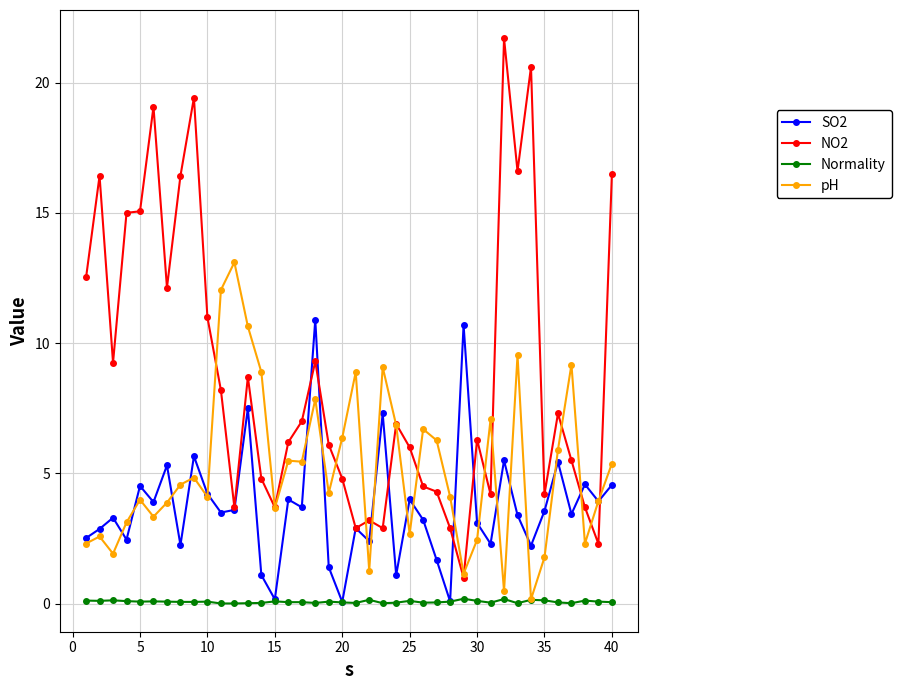

Which series has the widest spread of values?

NO2